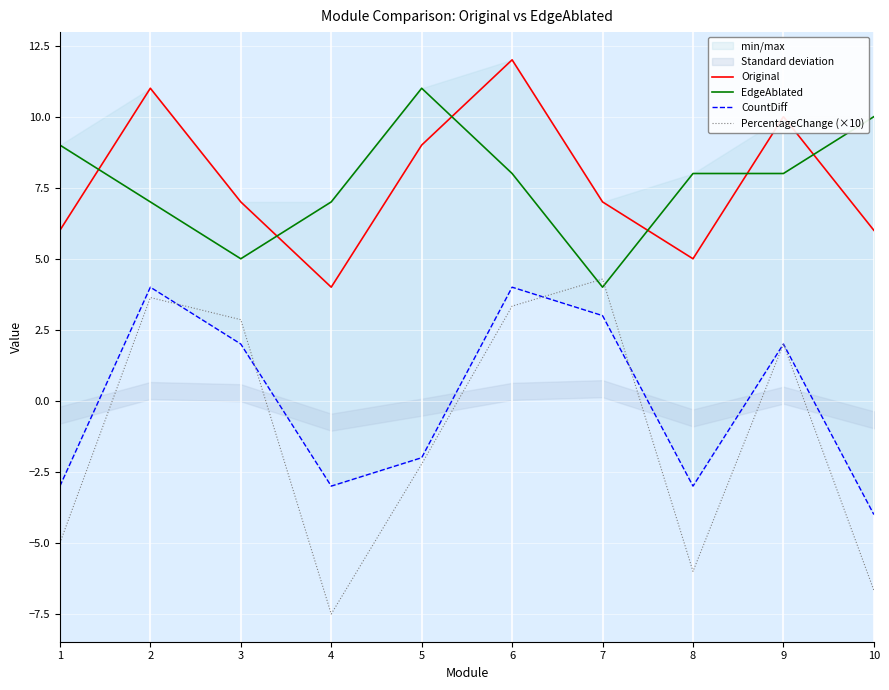

True or false: Original and PercentageChange (×10) cross at least once.

False